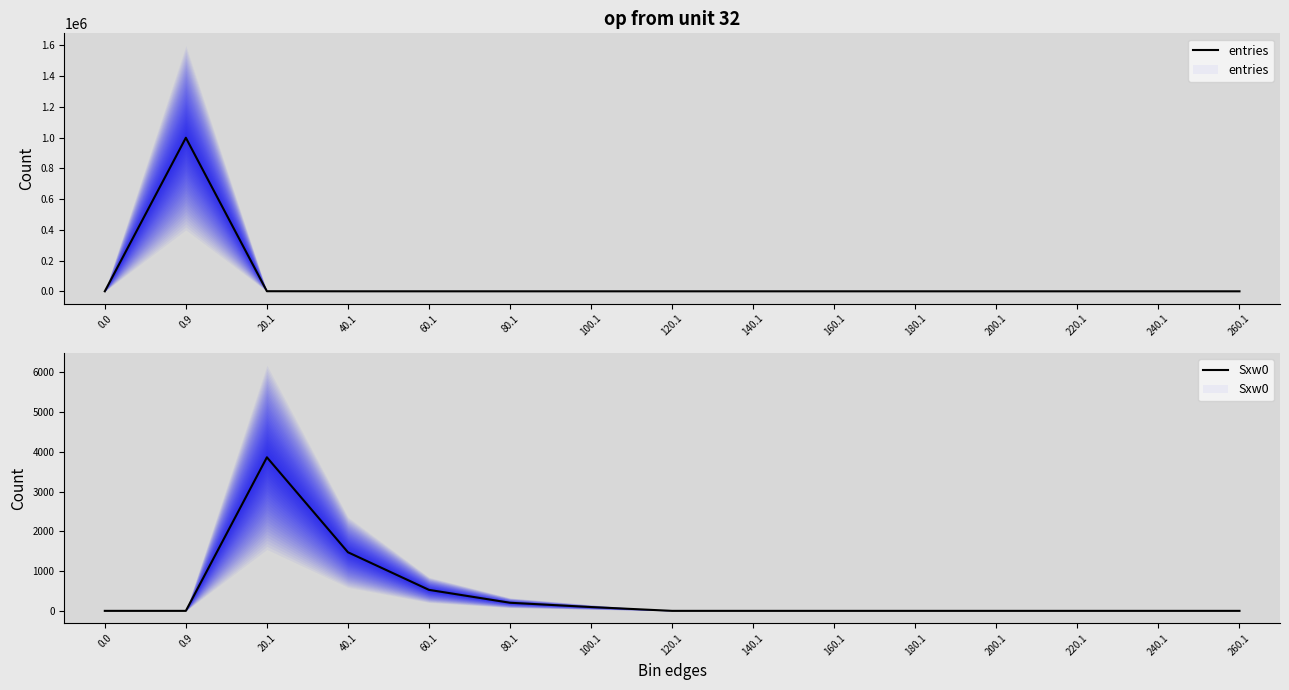

How many lines are shown in the chart?

2